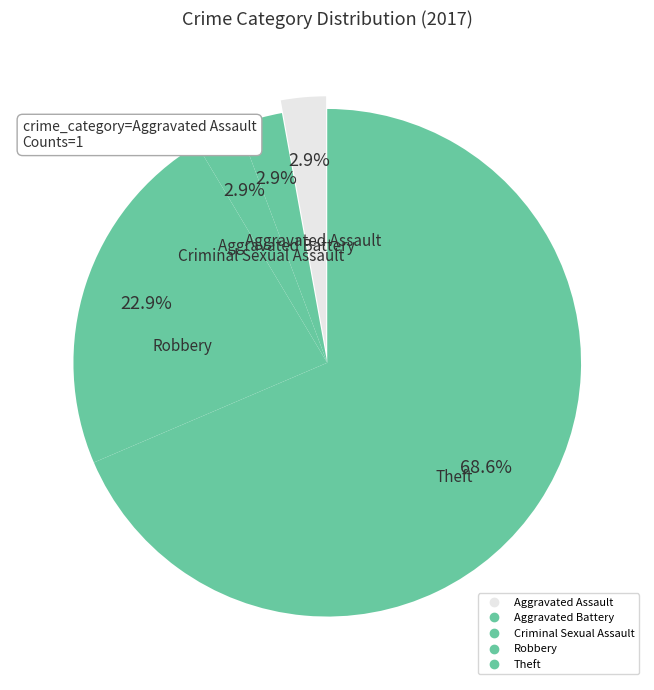

How many slices are in this pie chart?

5